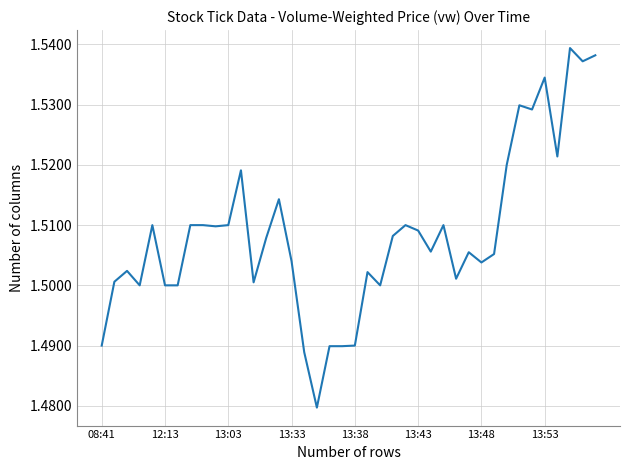

Does the chart have visible grid lines?

Yes